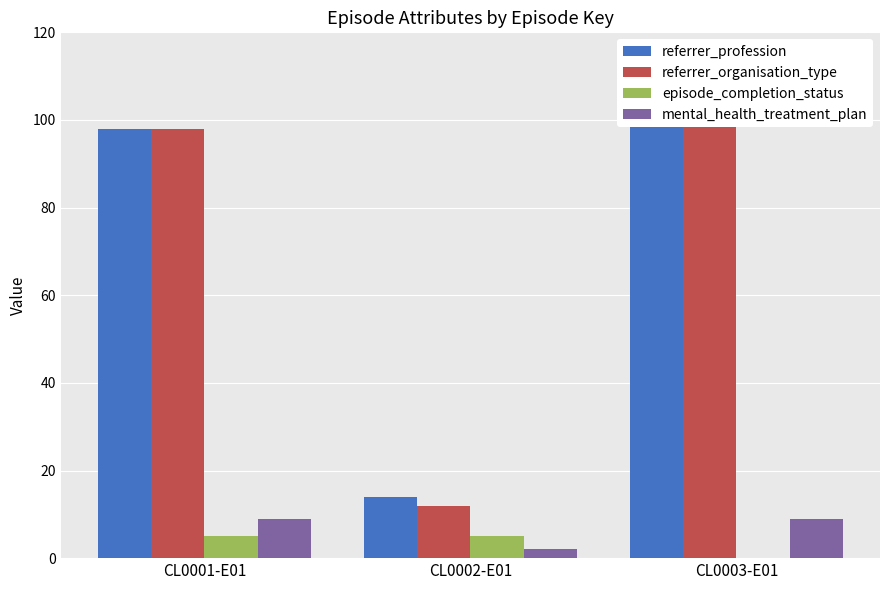

What is the difference between the highest and lowest values at CL0001-E01?

93